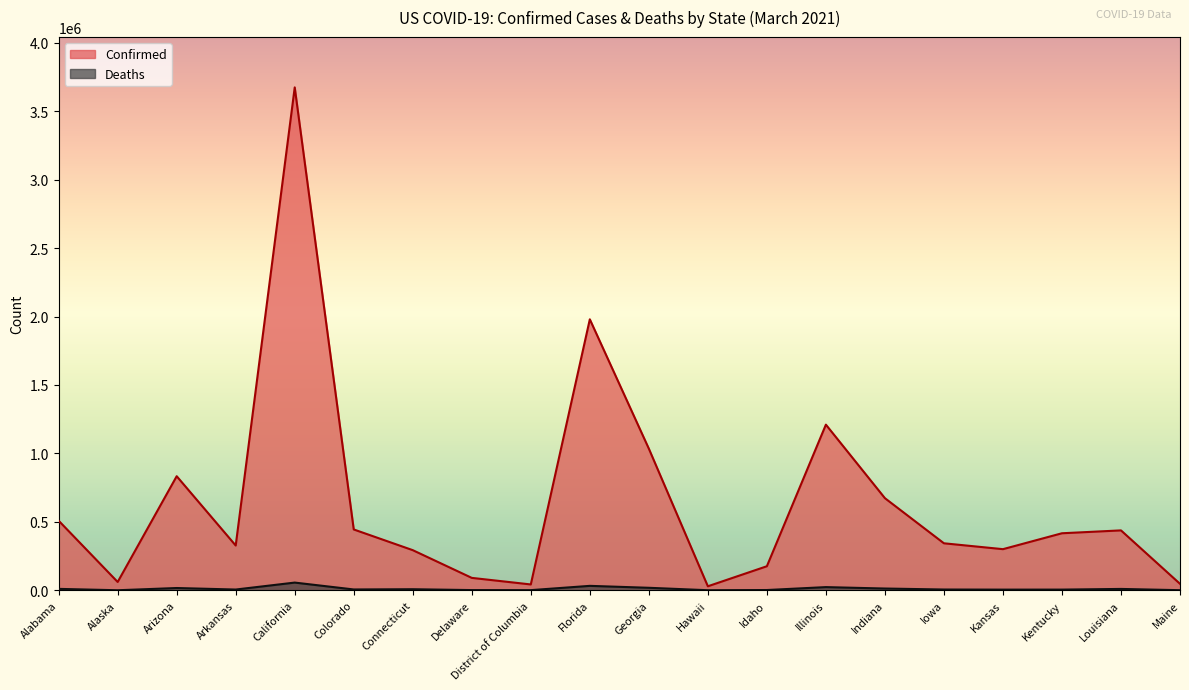

Where is Deaths nearest to the value 28297?

Florida